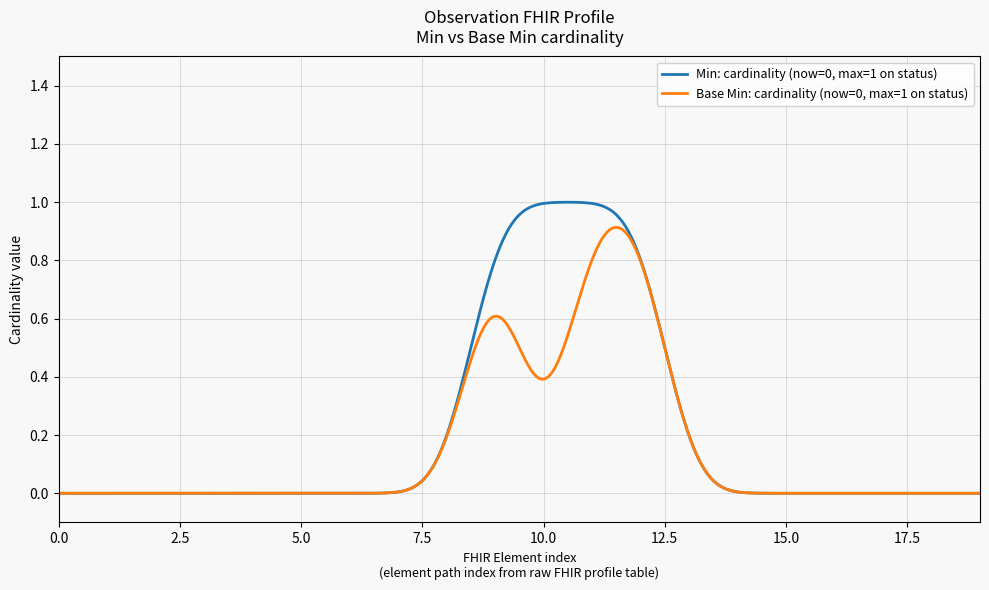

Which series has the largest total across all categories?

Min